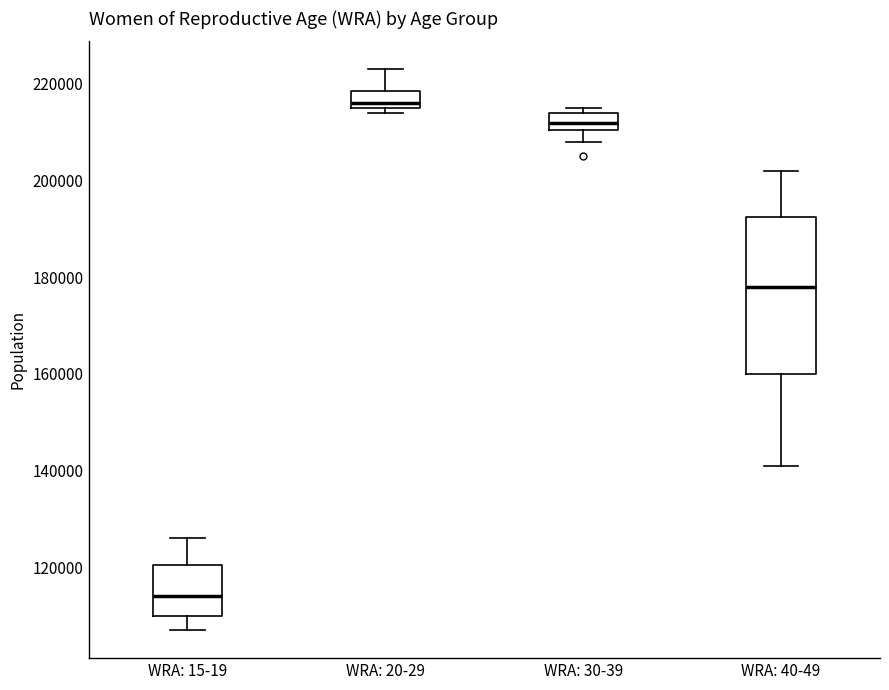

Where is the upper edge of the box for WRA: 15-19 on the y-axis? The values are not printed on the chart, so give them approximately, as read against the axis.

120000